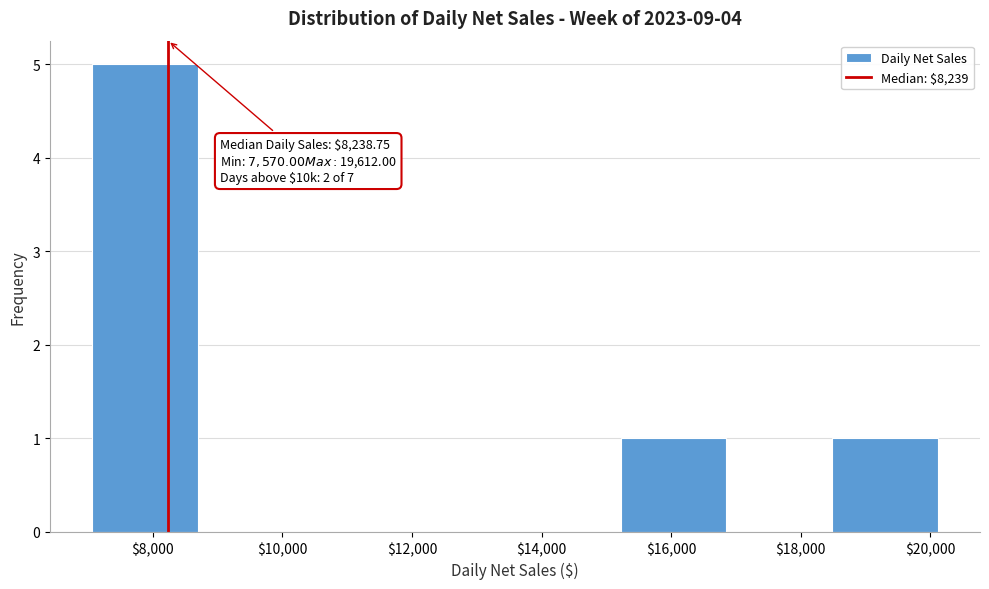

Over which range of the x-axis is the bar tallest?

7000 to 8800